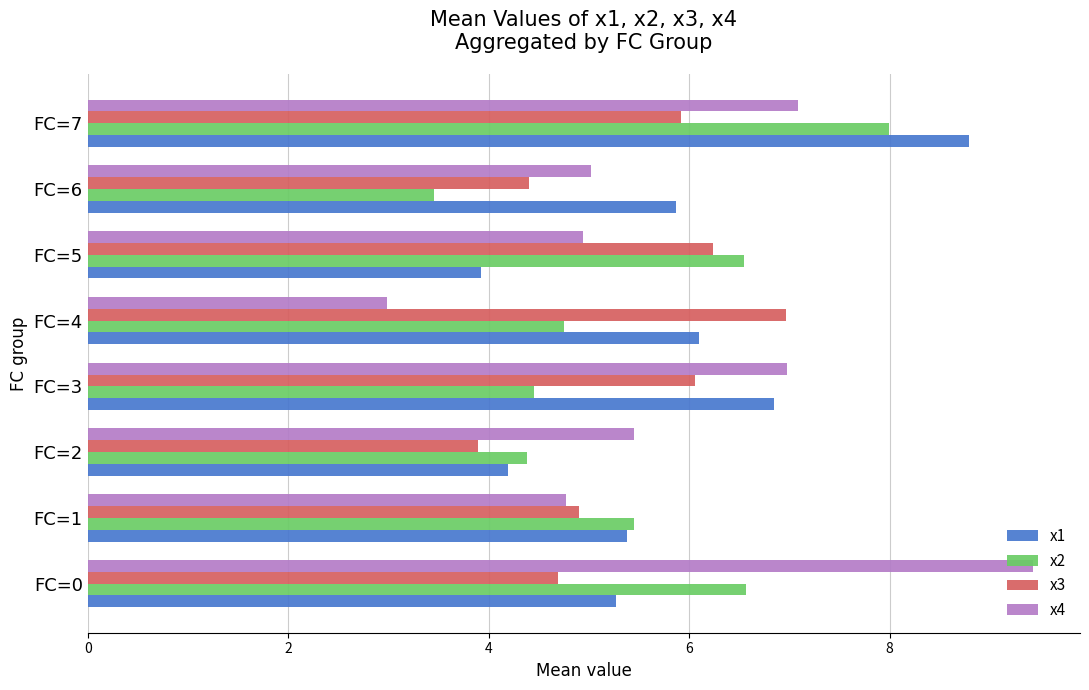

What is the greatest value displayed?

9.4